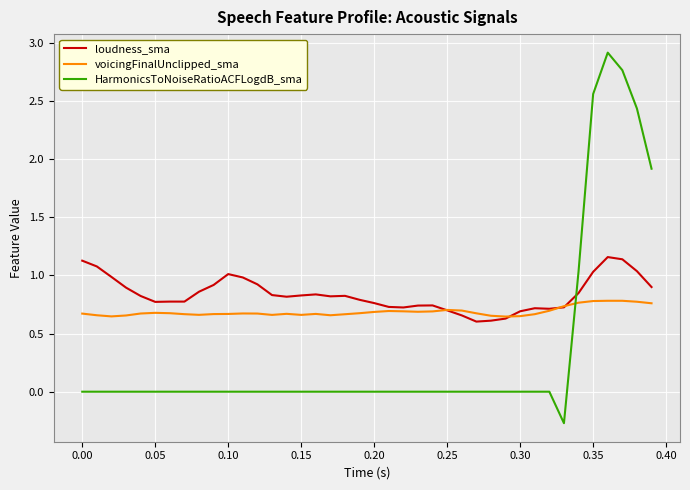

Which series has the largest total across all categories?

loudness_sma